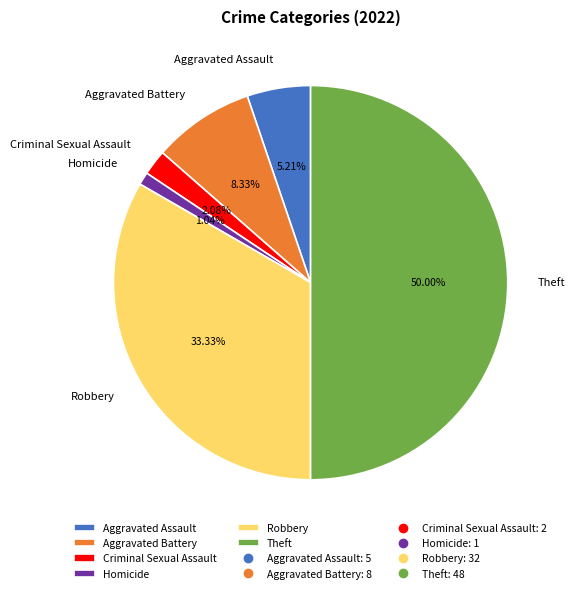

To the nearest percent, what portion does Homicide represent?

1%